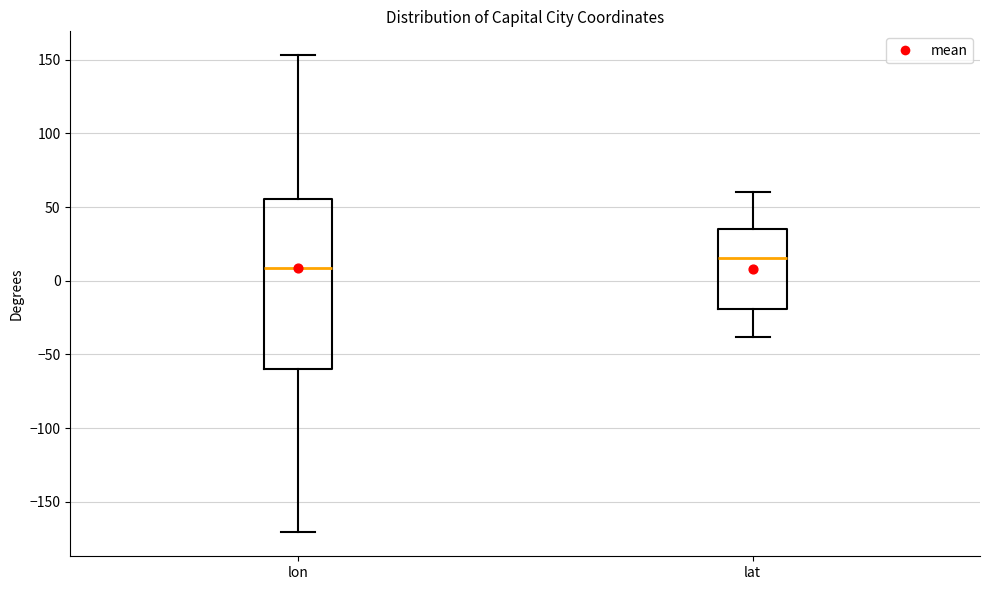

Where is the upper edge of the box for lat on the y-axis? The values are not printed on the chart, so give them approximately, as read against the axis.

35